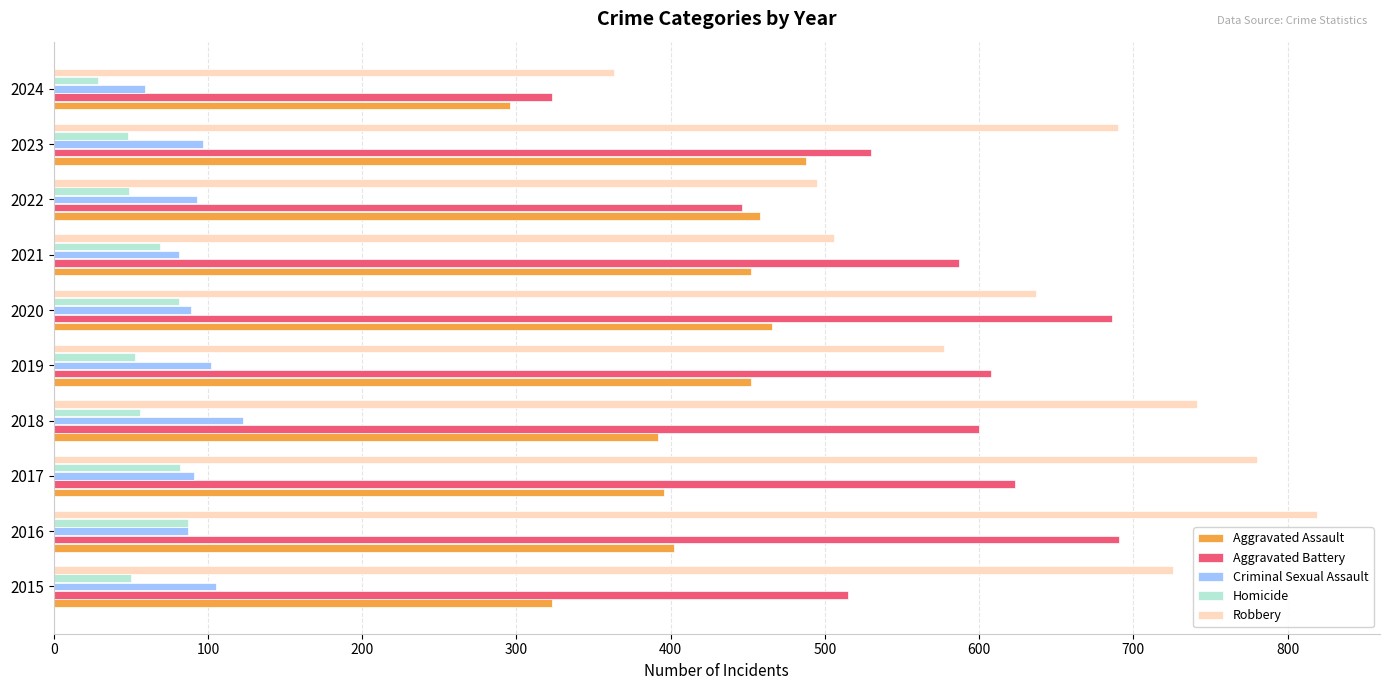

At which category is the sum across all series the highest?

2016